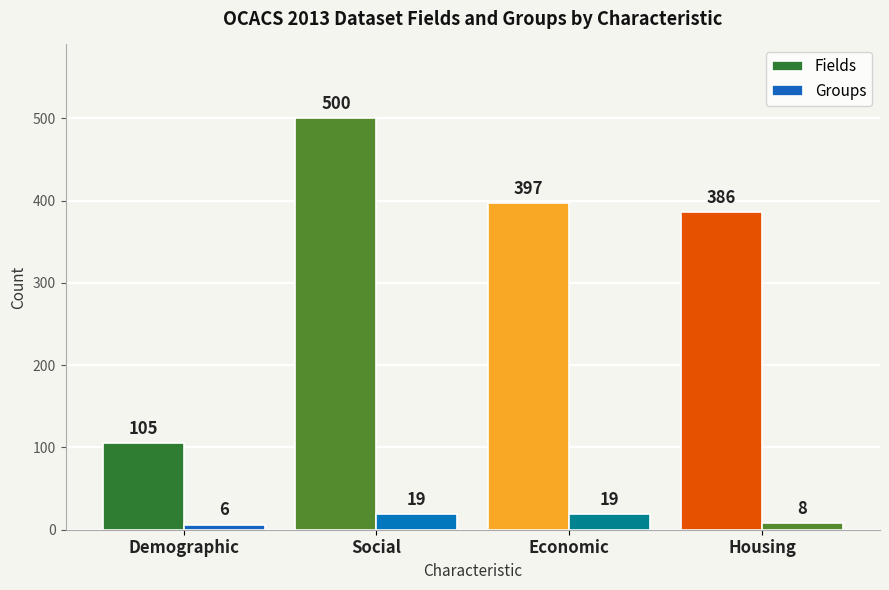

Does the chart contain stacked bars?

No